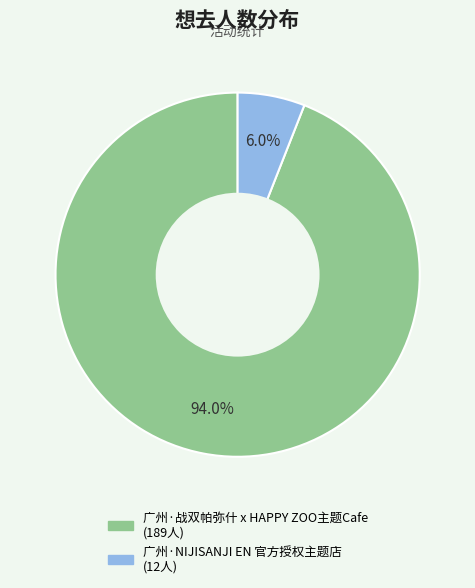

To the nearest percent, what portion does 广州·战双帕弥什 x HAPPY ZOO主题Cafe represent?

94%